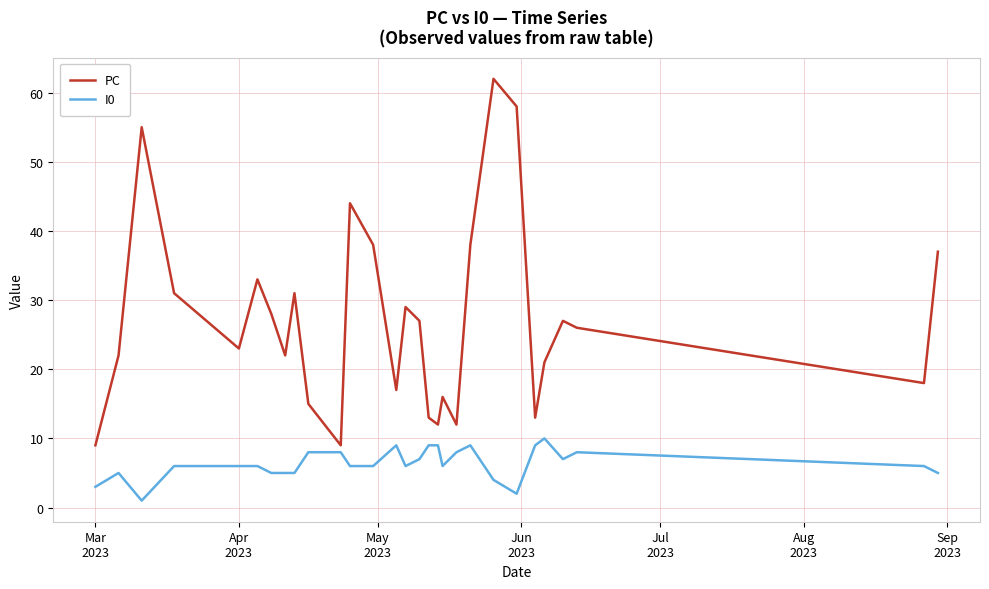

How many I0 values are between 5 and 8?

19